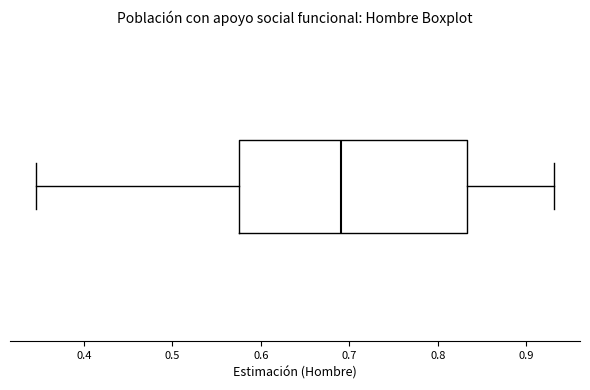

Where is the right edge of the box on the x-axis? The values are not printed on the chart, so give them approximately, as read against the axis.

0.83